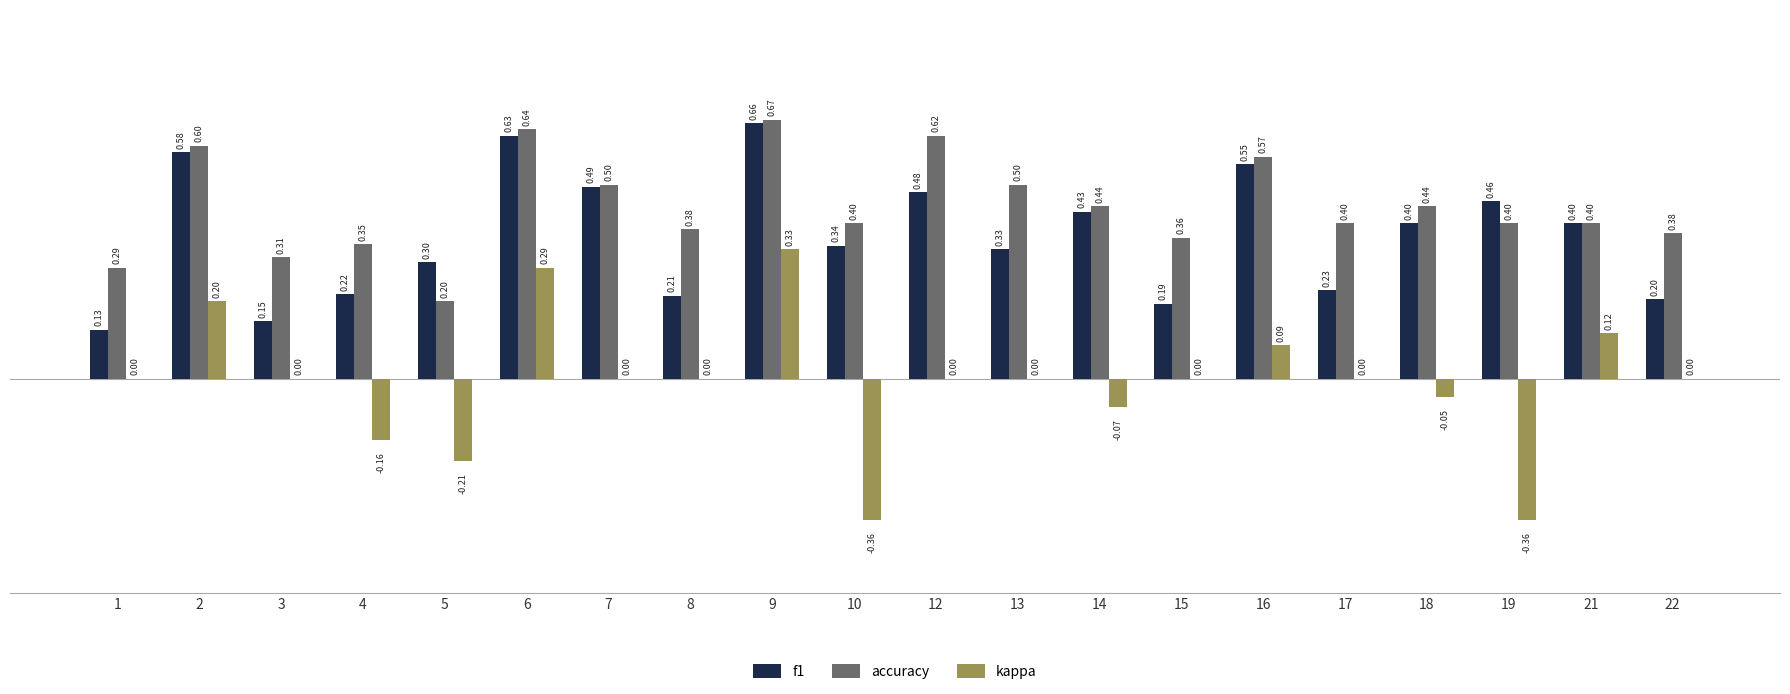

How many groups of bars are there?

20